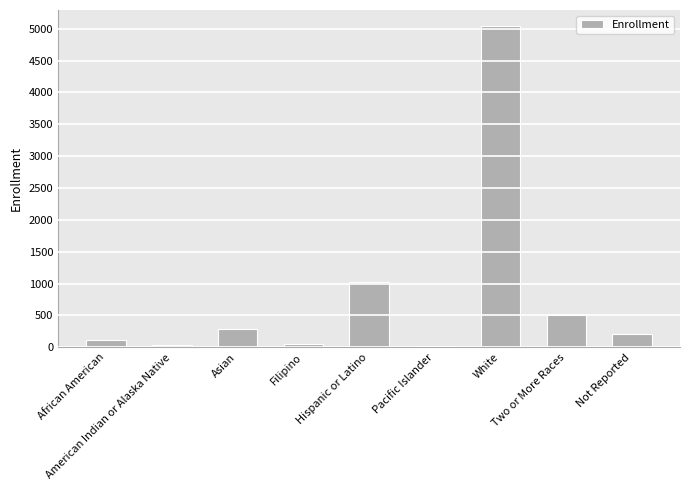

What is the difference between the maximum and minimum values?

5020